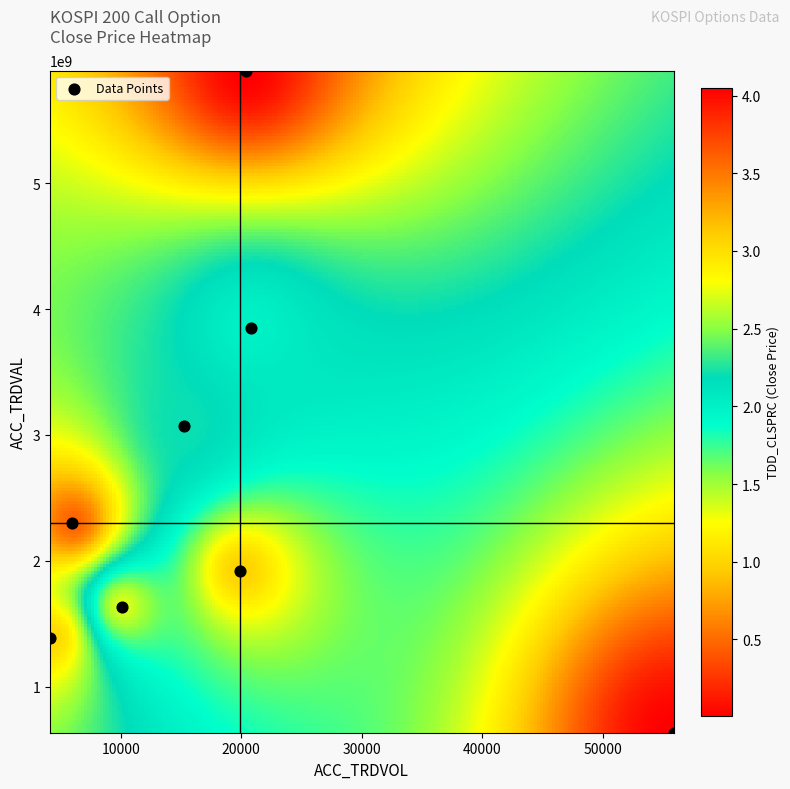

What Y value in the scatter plot is closest to 3264609500?

3071841000